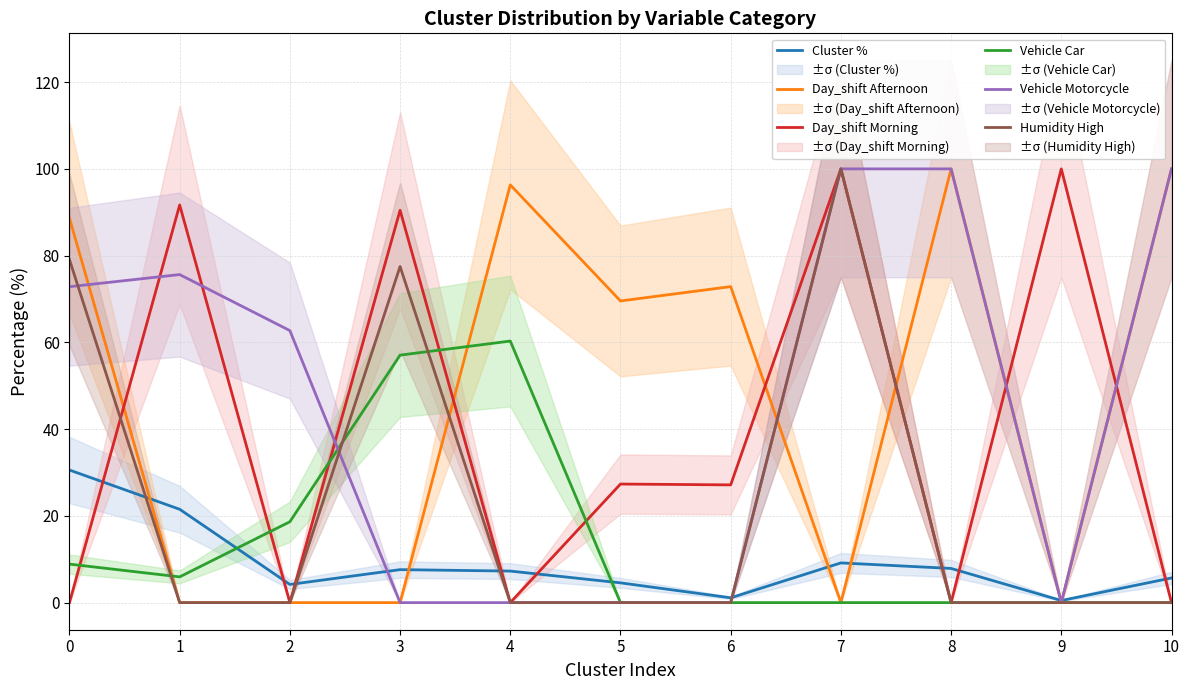

Reading left to right, what are all the values shown in this chart?

Cluster %: 0=30.6	1=21.5	2=4.2	3=7.6	4=7.3	5=4.6	6=1.1	7=9.2	8=7.9	9=0.5	10=5.7
Day_shift Afternoon: 0=88.6	1=0.0	2=0.0	3=0.0	4=96.3	5=69.5	6=72.9	7=0.0	8=100.0	9=0.0	10=100.0
Day_shift Morning: 0=0.0	1=91.7	2=0.0	3=90.5	4=0.0	5=27.3	6=27.1	7=100.0	8=0.0	9=100.0	10=0.0
Vehicle Car: 0=8.9	1=5.9	2=18.6	3=57.1	4=60.3	5=0.0	6=0.0	7=0.0	8=0.0	9=0.0	10=0.0
Vehicle Motorcycle: 0=72.8	1=75.6	2=62.7	3=0.0	4=0.0	5=0.0	6=0.0	7=100.0	8=100.0	9=0.0	10=100.0
Humidity High: 0=79.1	1=0.0	2=0.0	3=77.5	4=0.0	5=0.0	6=0.0	7=100.0	8=0.0	9=0.0	10=0.0